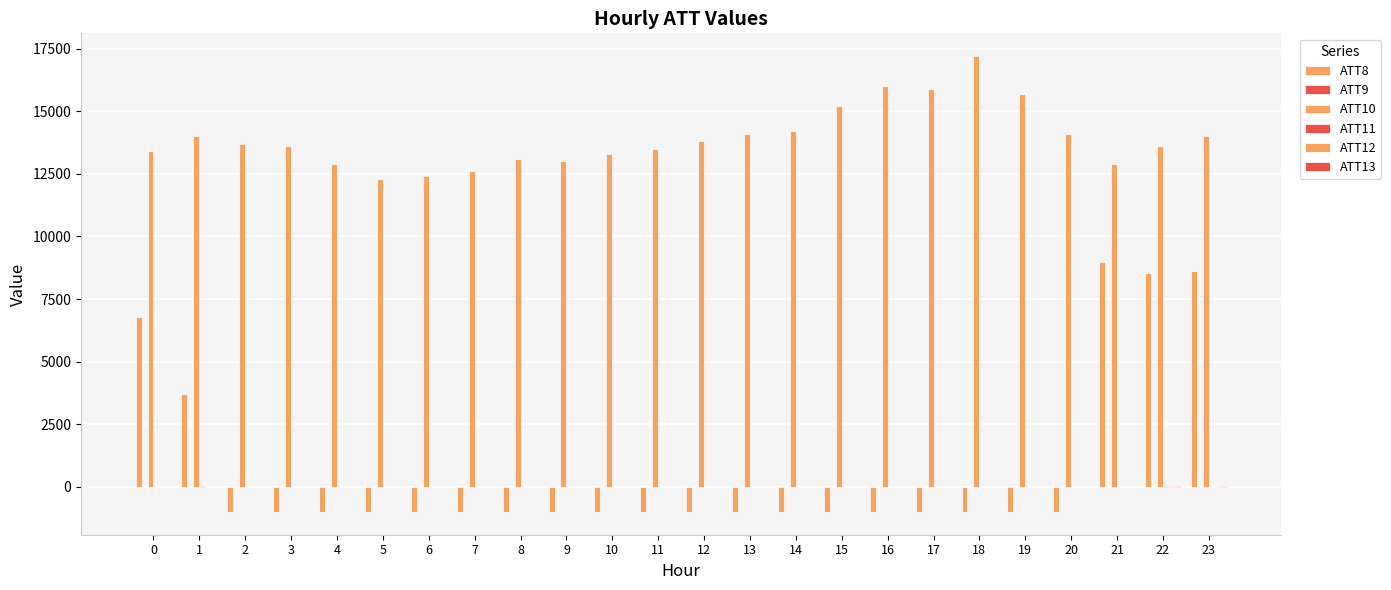

Which series changed the most between 14 and 22?

ATT8